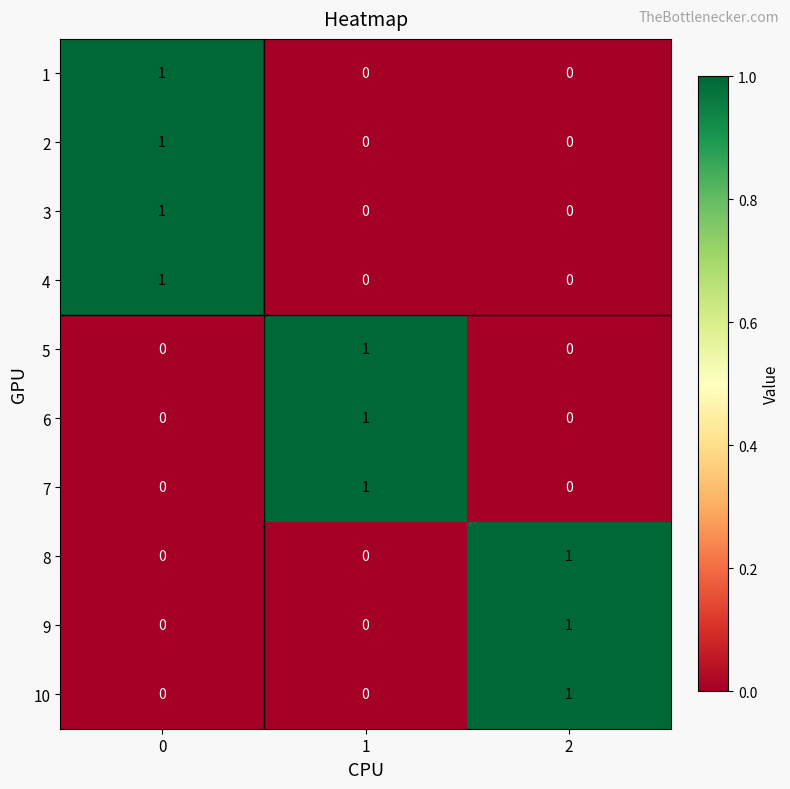

True or false: 7 has a value of -1 at 0.

False